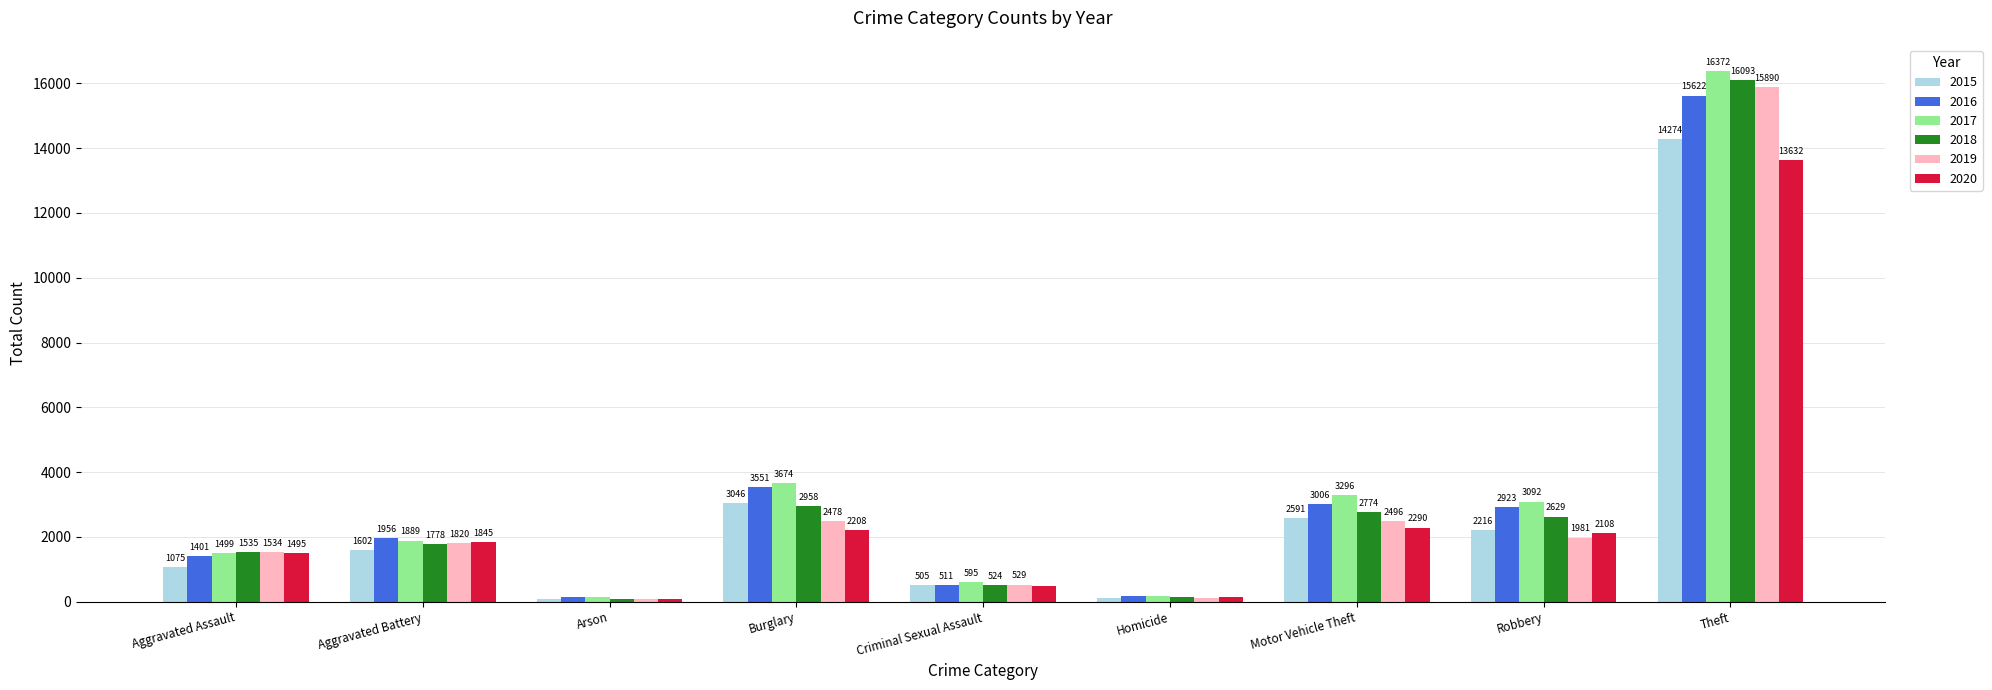

What value does the 2015 series have at Motor Vehicle Theft, to the nearest 100?

2600